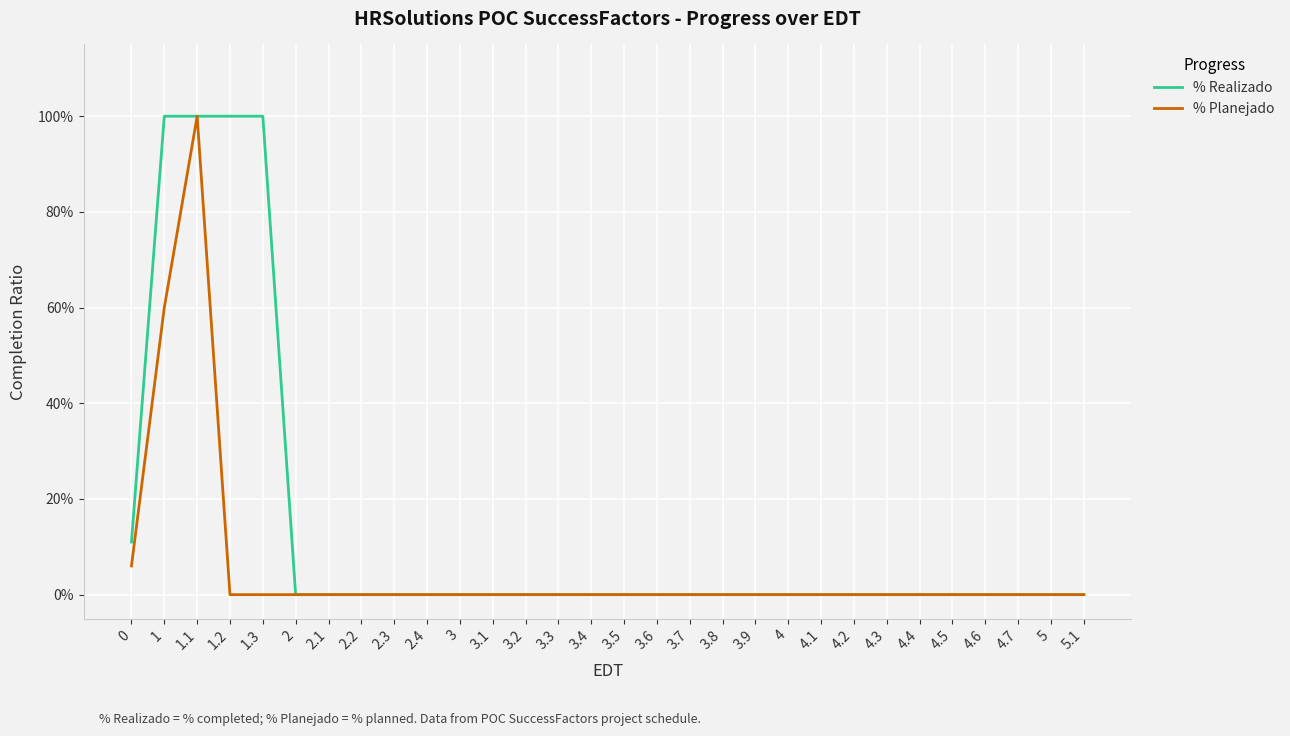

Where is % Realizado nearest to the value 0?

2